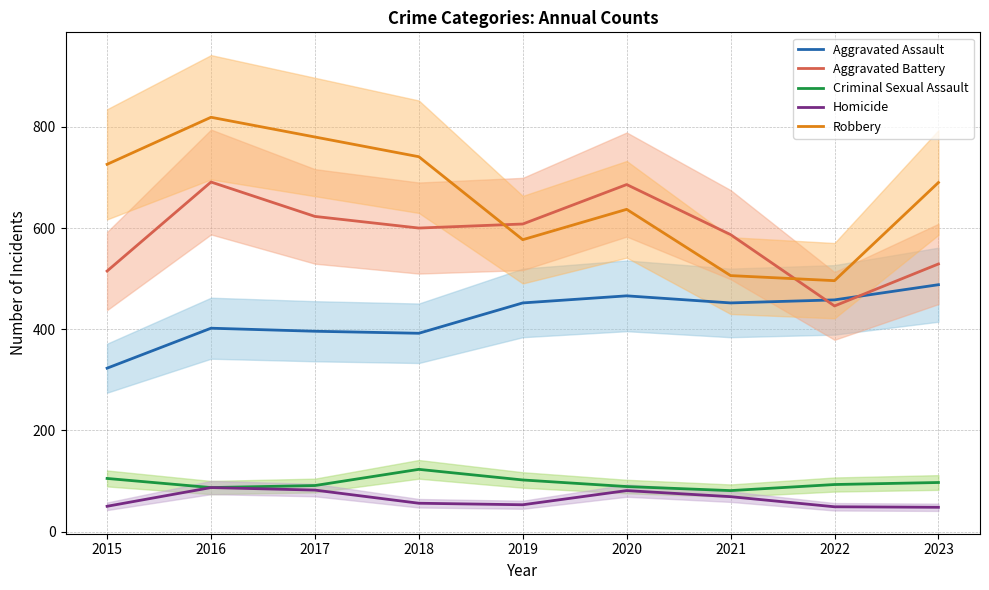

What is the sum of the Aggravated Battery values at 2021 and 2020?

1273